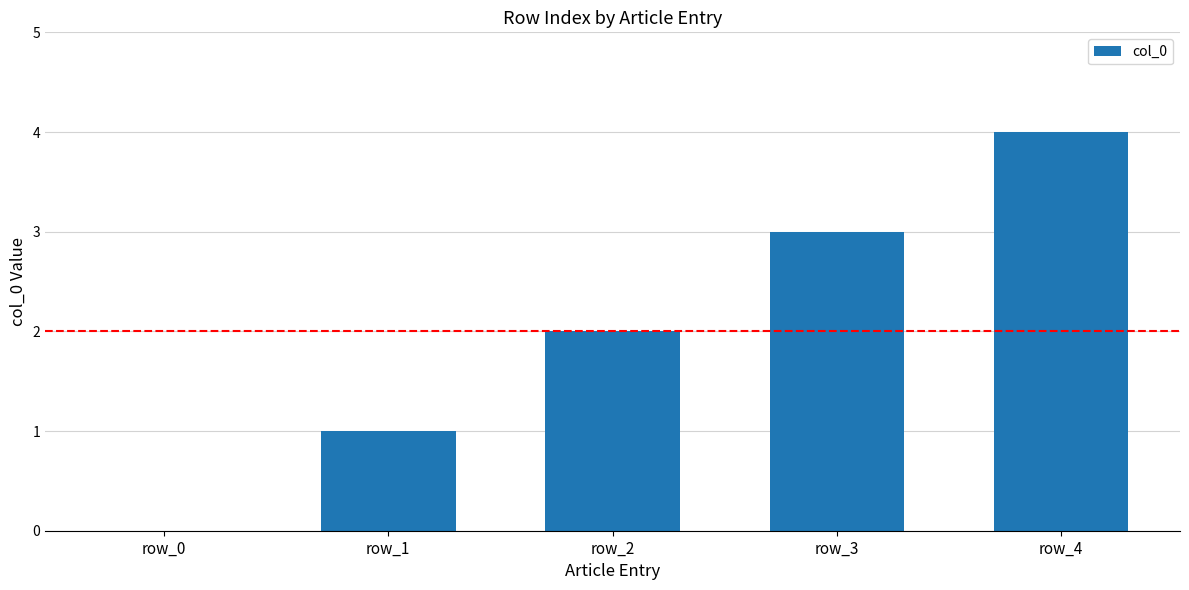

The value at row_2 is 2. True or false?

True